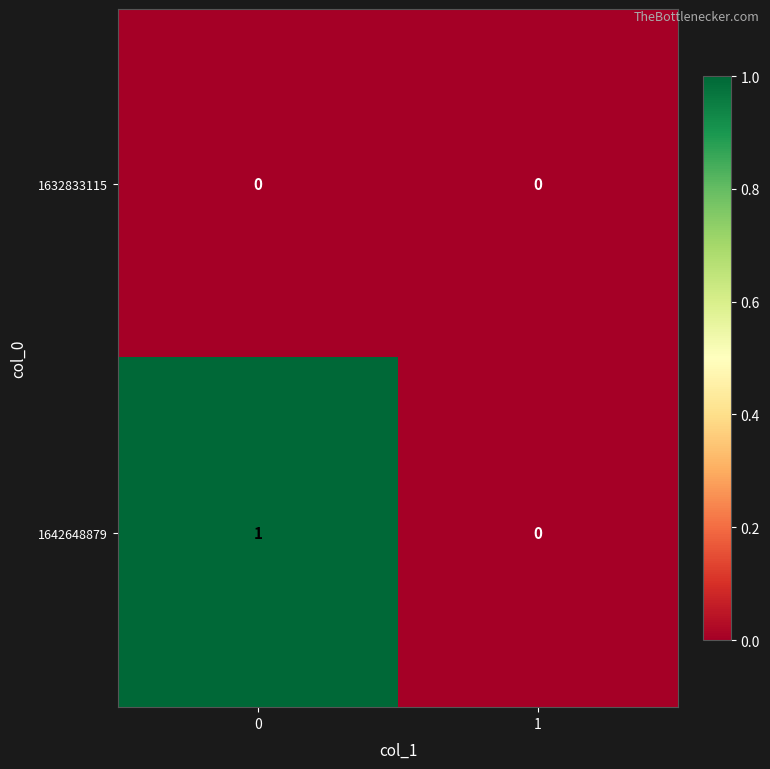

Rank the series by their maximum value, from highest to lowest.

1642648879, 1632833115